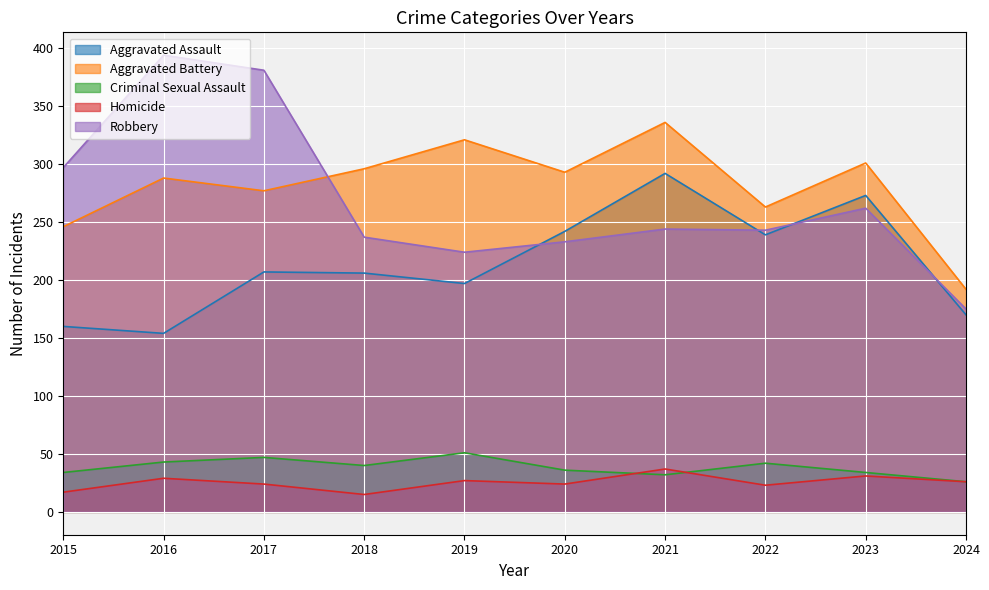

Count the number of data series in this chart.

5